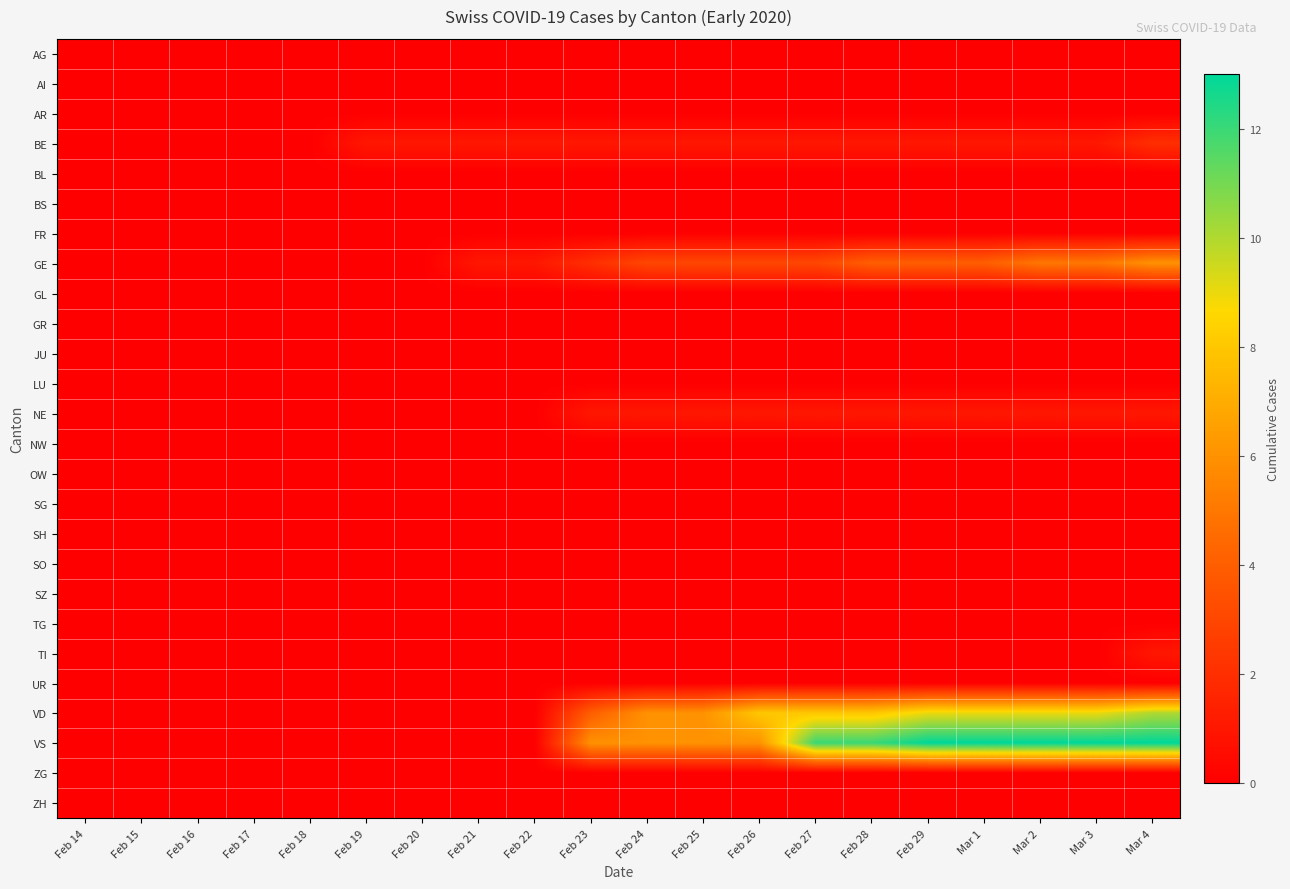

Rank the series at Feb 25 from lowest to highest value.

AG, AI, AR, BL, BS, FR, GL, GR, JU, LU, NW, OW, SG, SH, SO, SZ, TG, TI, UR, ZG, ZH, BE, NE, GE, VD, VS